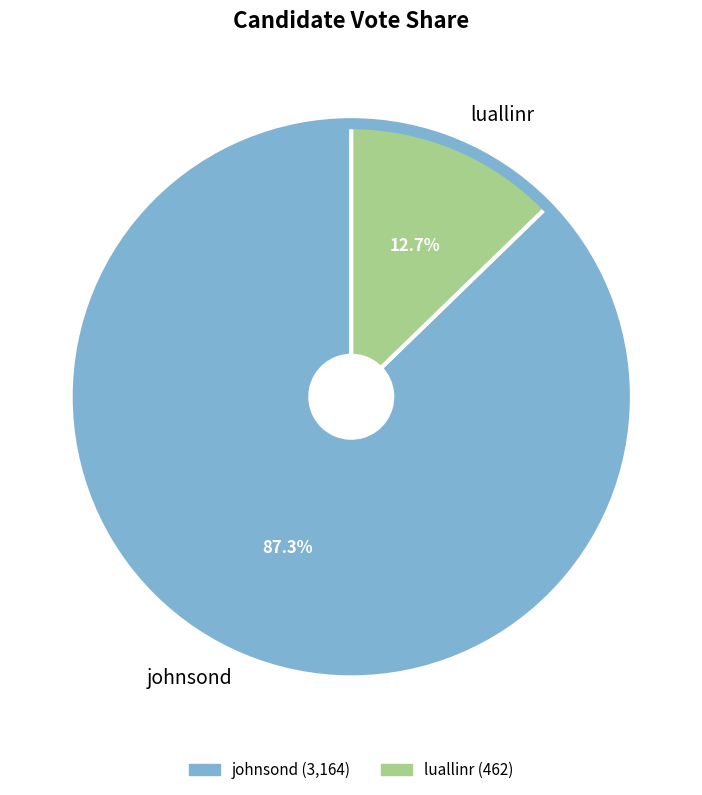

How many slices are in this pie chart?

2